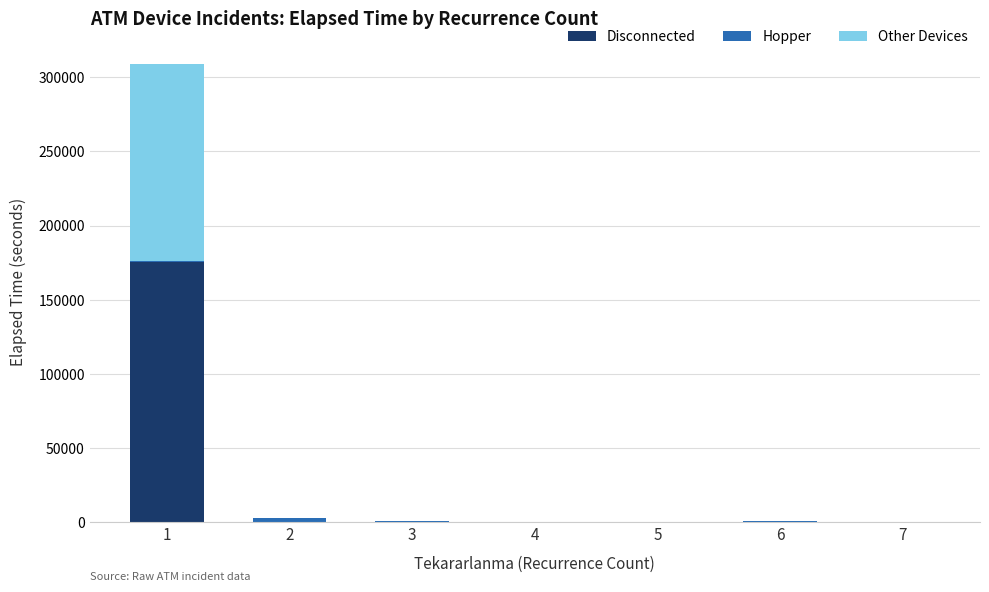

What is the highest value of the Disconnected series?

175345